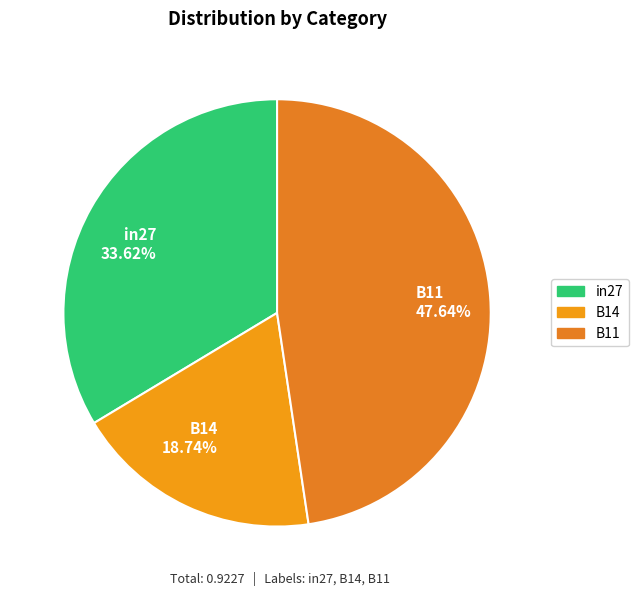

How many segments does this pie chart have?

3